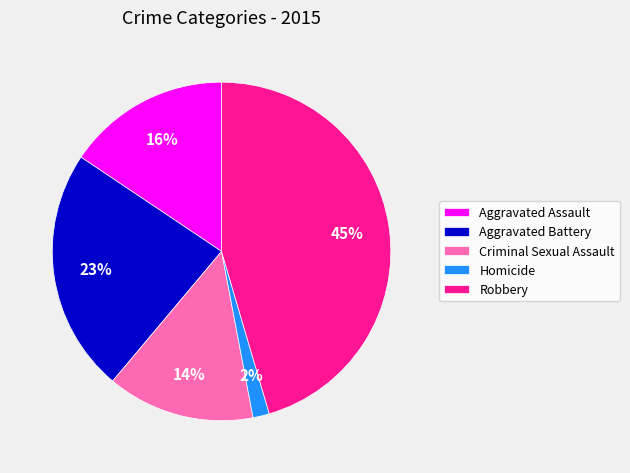

Count the number of slices in the pie.

5